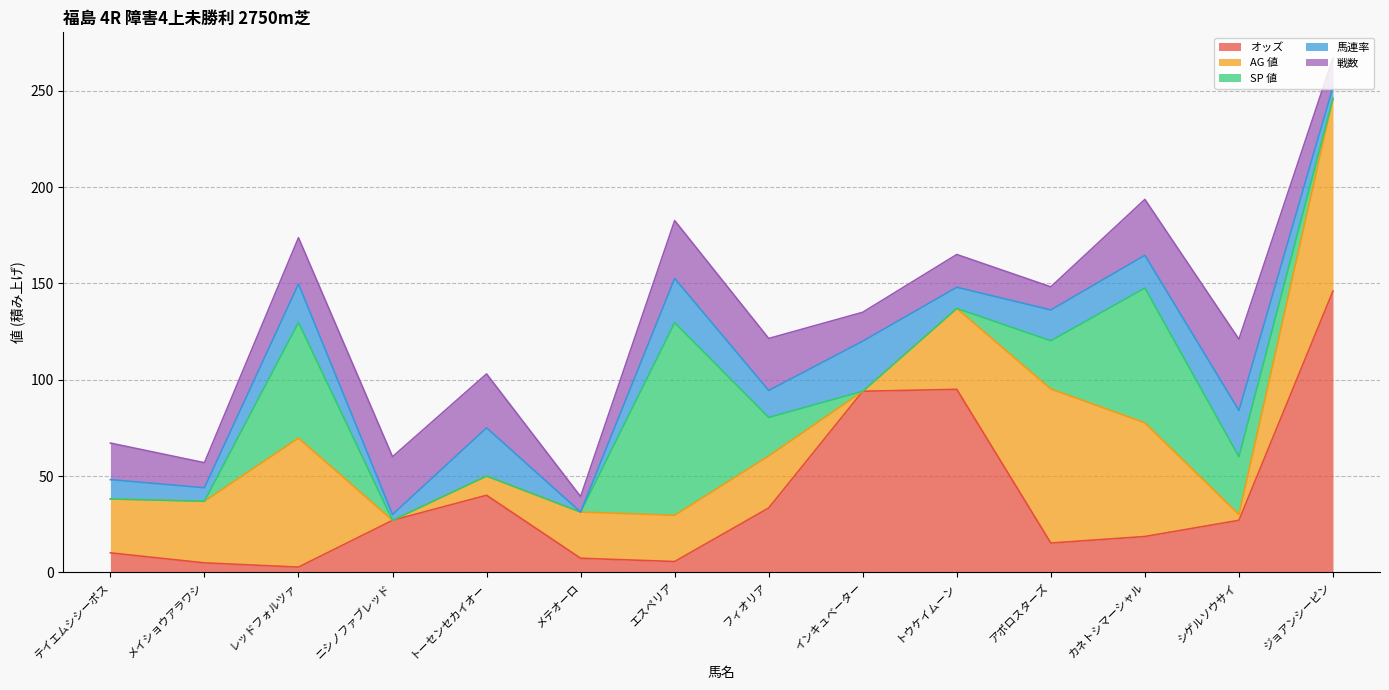

At which category does 馬連率 reach its first local valley?

メイショウアラワシ